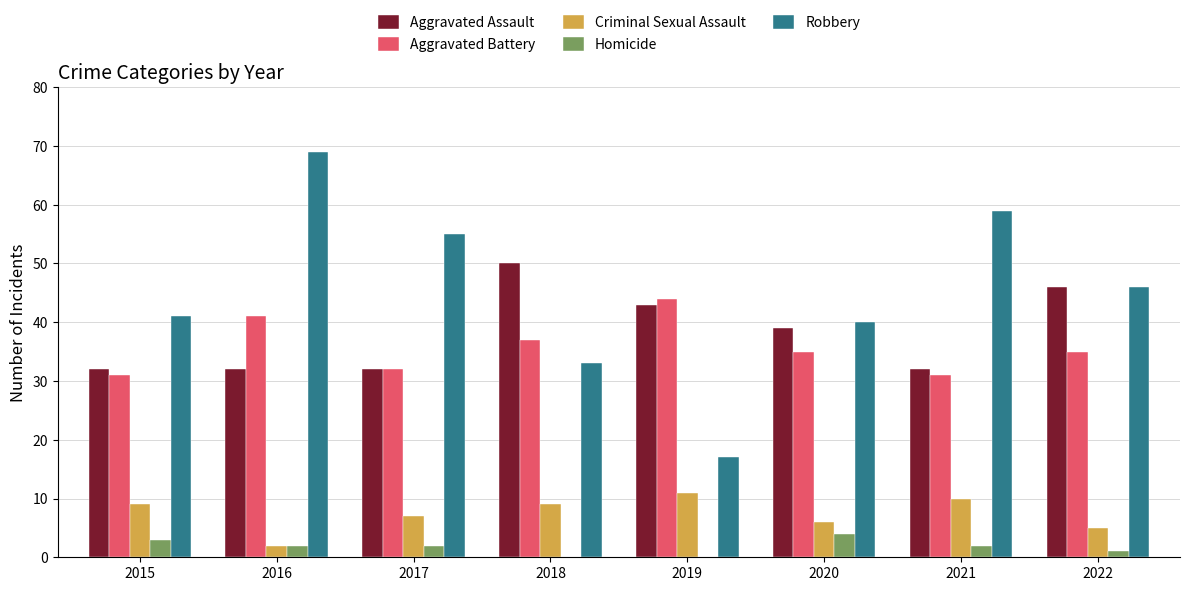

What is the sum of all Homicide values?

14